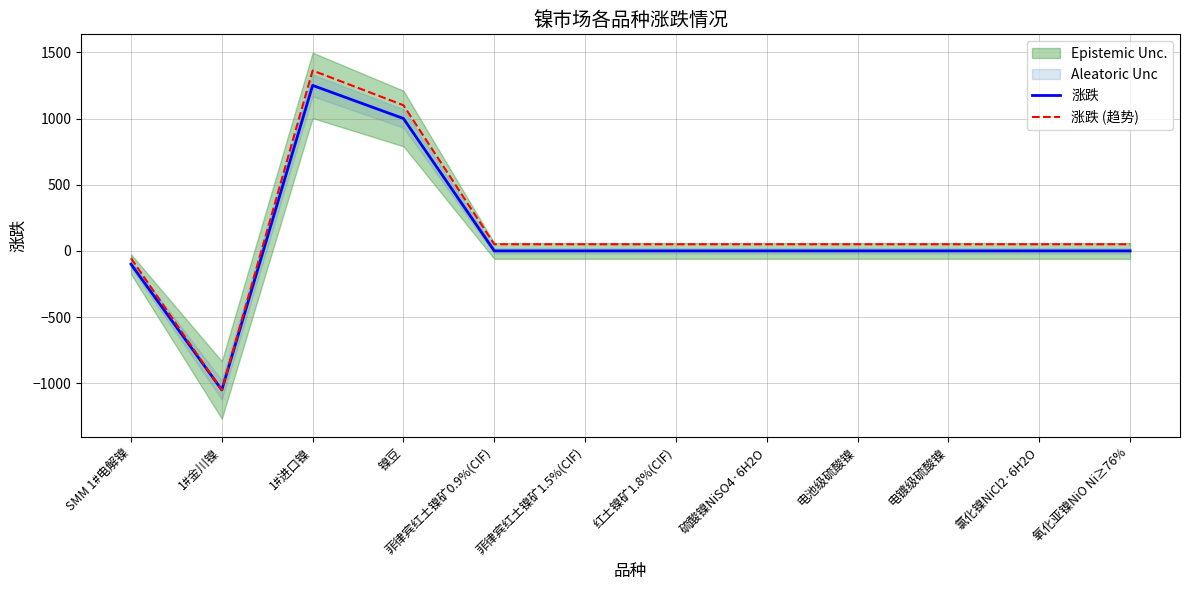

List the labels in order of 涨跌 (趋势) value, smallest first.

1#金川镍, SMM 1#电解镍, 菲律宾红土镍矿0.9%(CIF), 菲律宾红土镍矿1.5%(CIF), 红土镍矿1.8%(CIF), 硫酸镍NiSO4·6H2O, 电池级硫酸镍, 电镀级硫酸镍, 氯化镍NiCl2·6H2O, 氧化亚镍NiO Ni≥76%, 镍豆, 1#进口镍